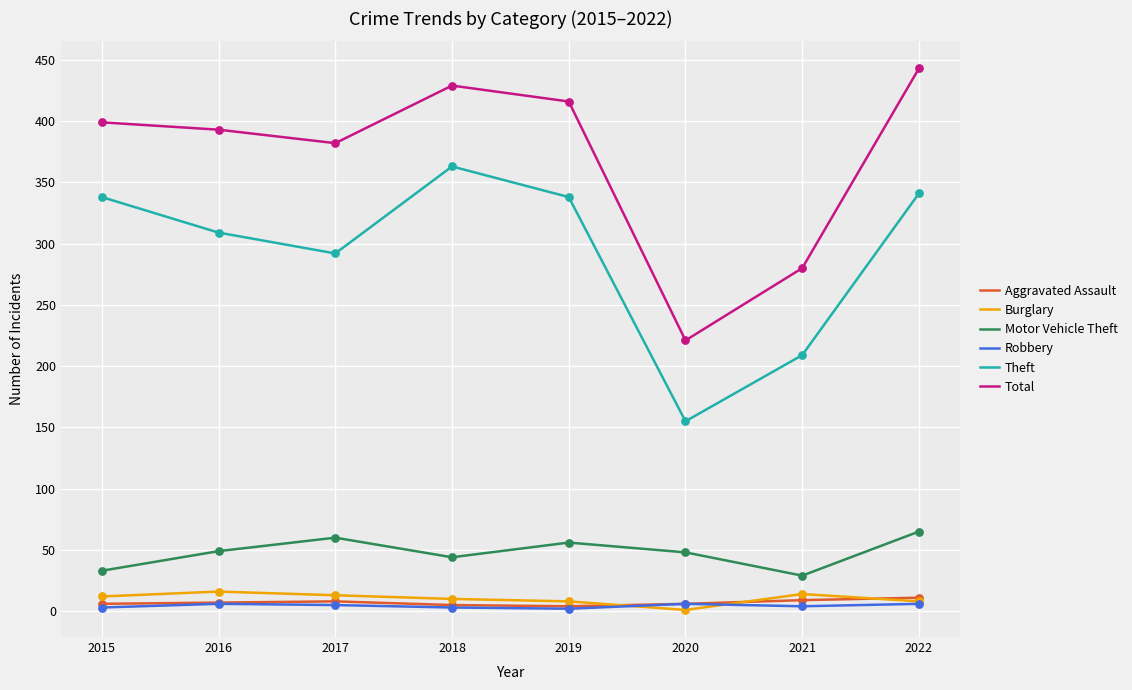

What is the total value across all series at 2015?

791